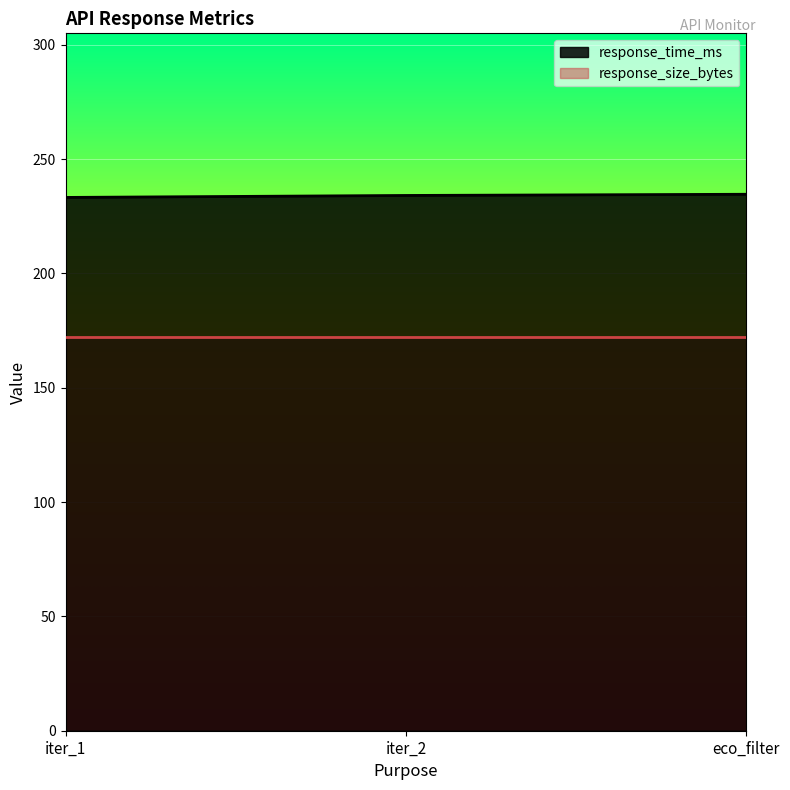

What is the difference between the highest and lowest values at iter_1?

61.2